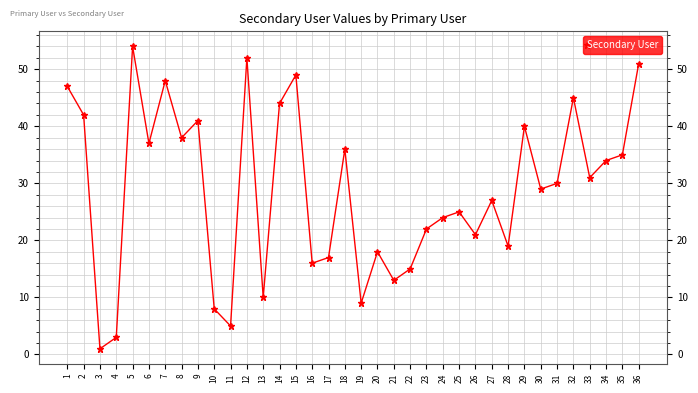

Reading left to right, extract all data points from this chart.

1=47	2=42	3=1	4=3	5=54	6=37	7=48	8=38	9=41	10=8	11=5	12=52	13=10	14=44	15=49	16=16	17=17	18=36	19=9	20=18	21=13	22=15	23=22	24=24	25=25	26=21	27=27	28=19	29=40	30=29	31=30	32=45	33=31	34=34	35=35	36=51